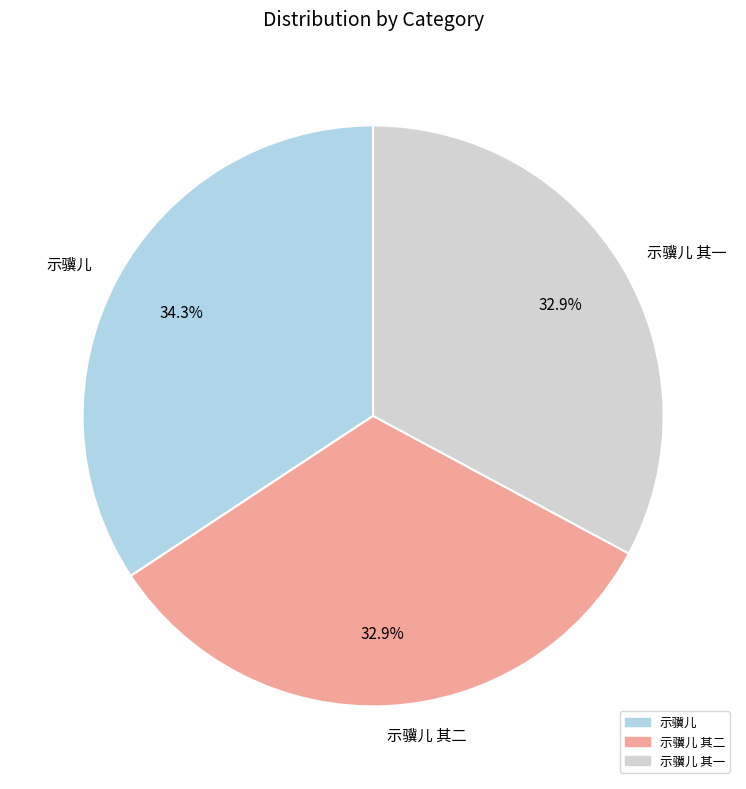

Is the sum of 示骥儿 and 示骥儿 其一 greater than half?

Yes